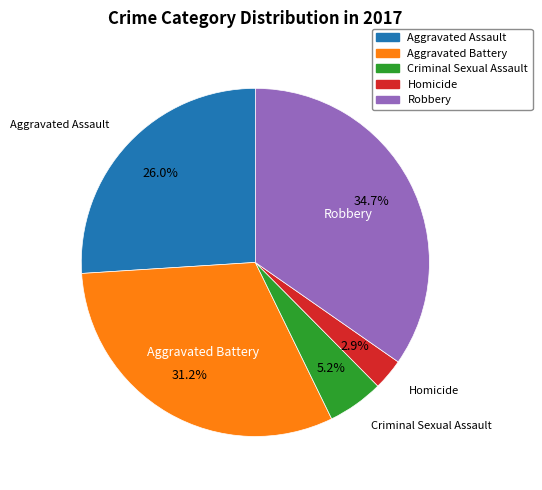

How many segments does this pie chart have?

5